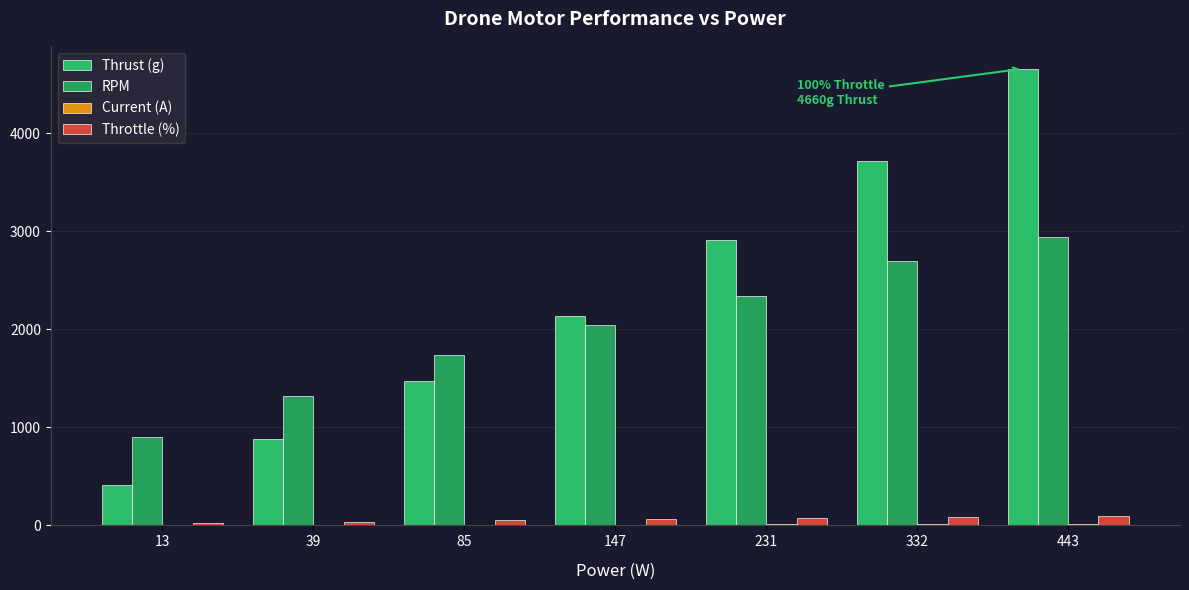

What is the approximate value of RPM at 13?

900.0